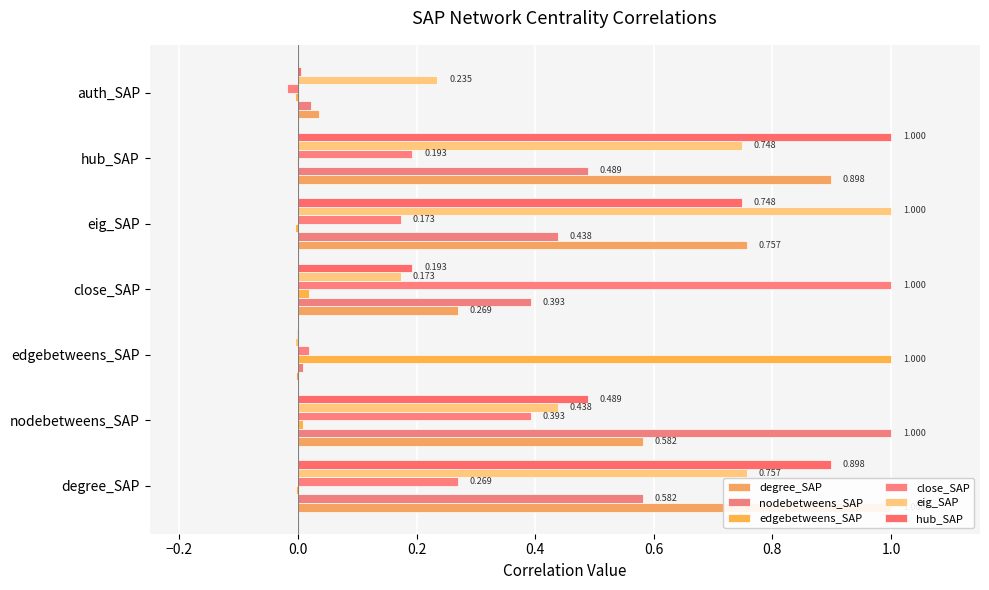

How many values in the edgebetweens_SAP series exceed 0?

3